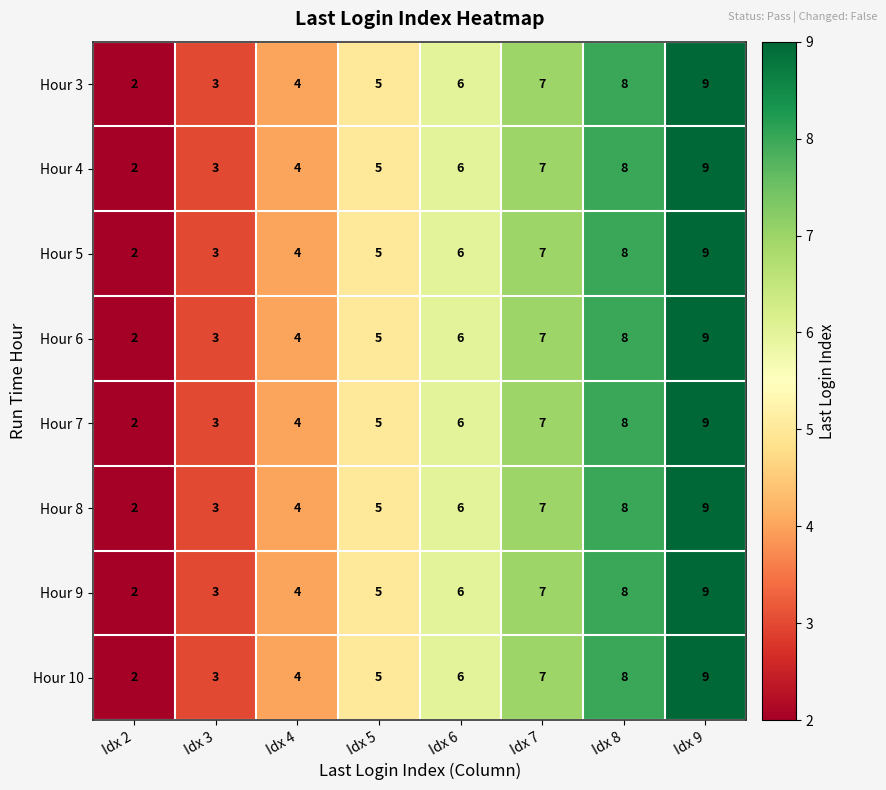

How many data points does each series have?

8